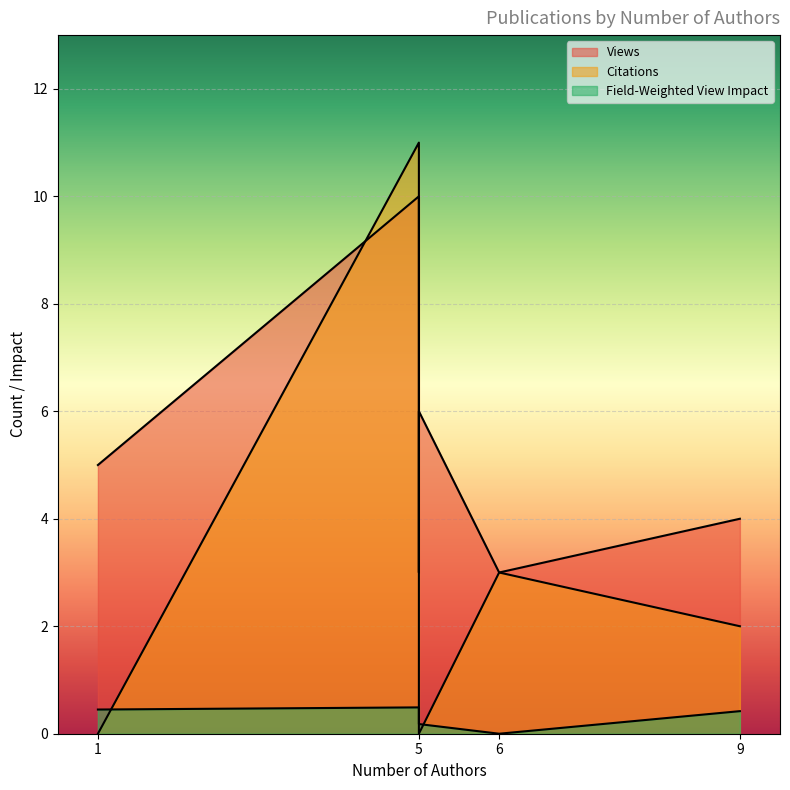

Between 6 authors (2012) and 5 authors (2012), which series saw the biggest shift?

Views